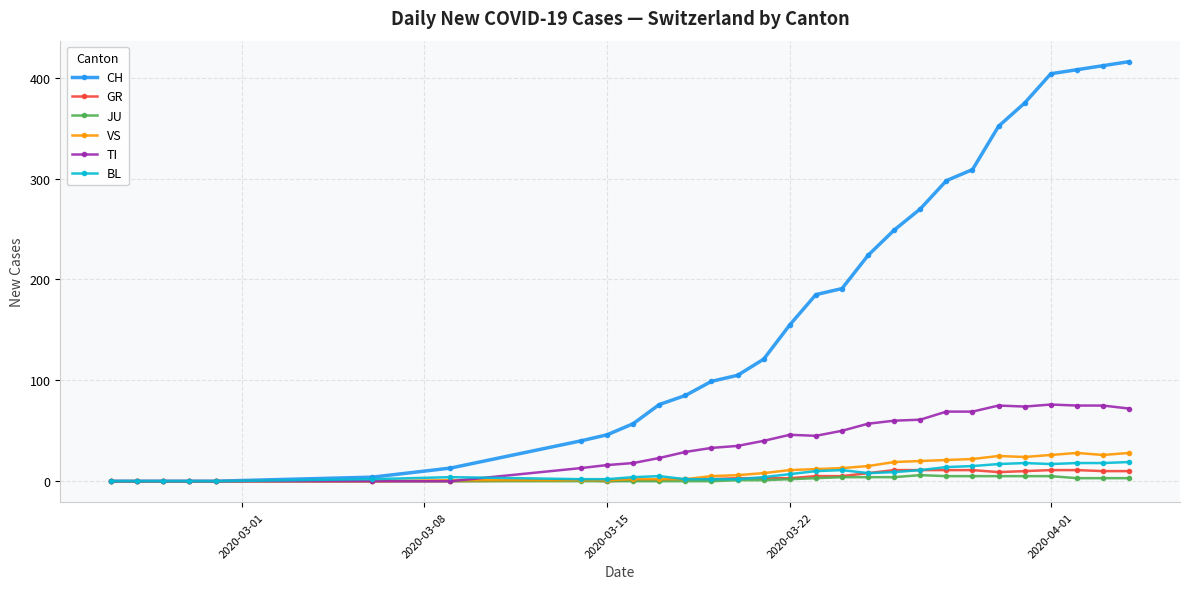

What is the greatest value displayed?

416